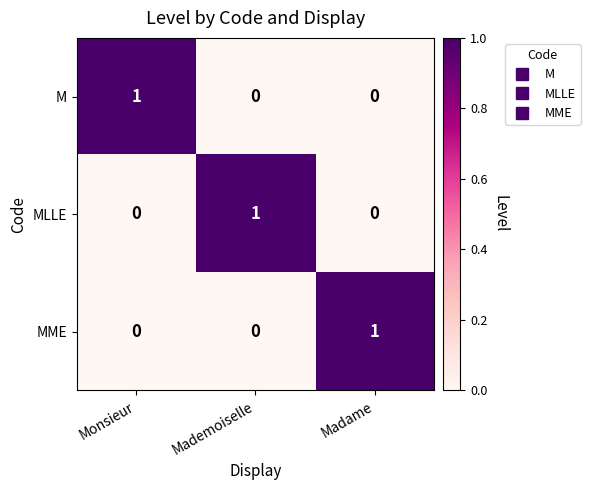

How many MME values are between 0 and 1?

3